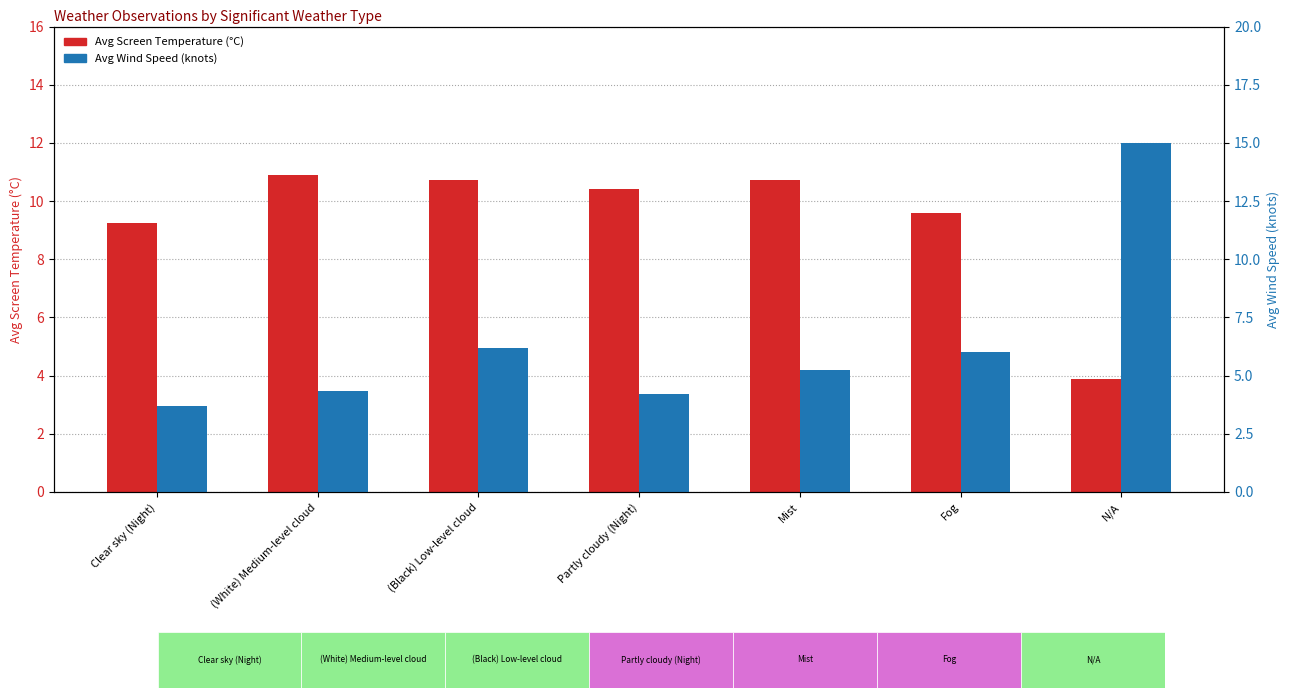

Reading left to right, extract all data points from this chart.

Avg Screen Temperature: Clear sky (Night)=9.3	(White) Medium-level cloud=10.9	(Black) Low-level cloud=10.7	Partly cloudy (Night)=10.4	Mist=10.7	Fog=9.6	N/A=3.9
Avg Wind Speed: Clear sky (Night)=3.7	(White) Medium-level cloud=4.3	(Black) Low-level cloud=6.2	Partly cloudy (Night)=4.2	Mist=5.2	Fog=6.0	N/A=15.0